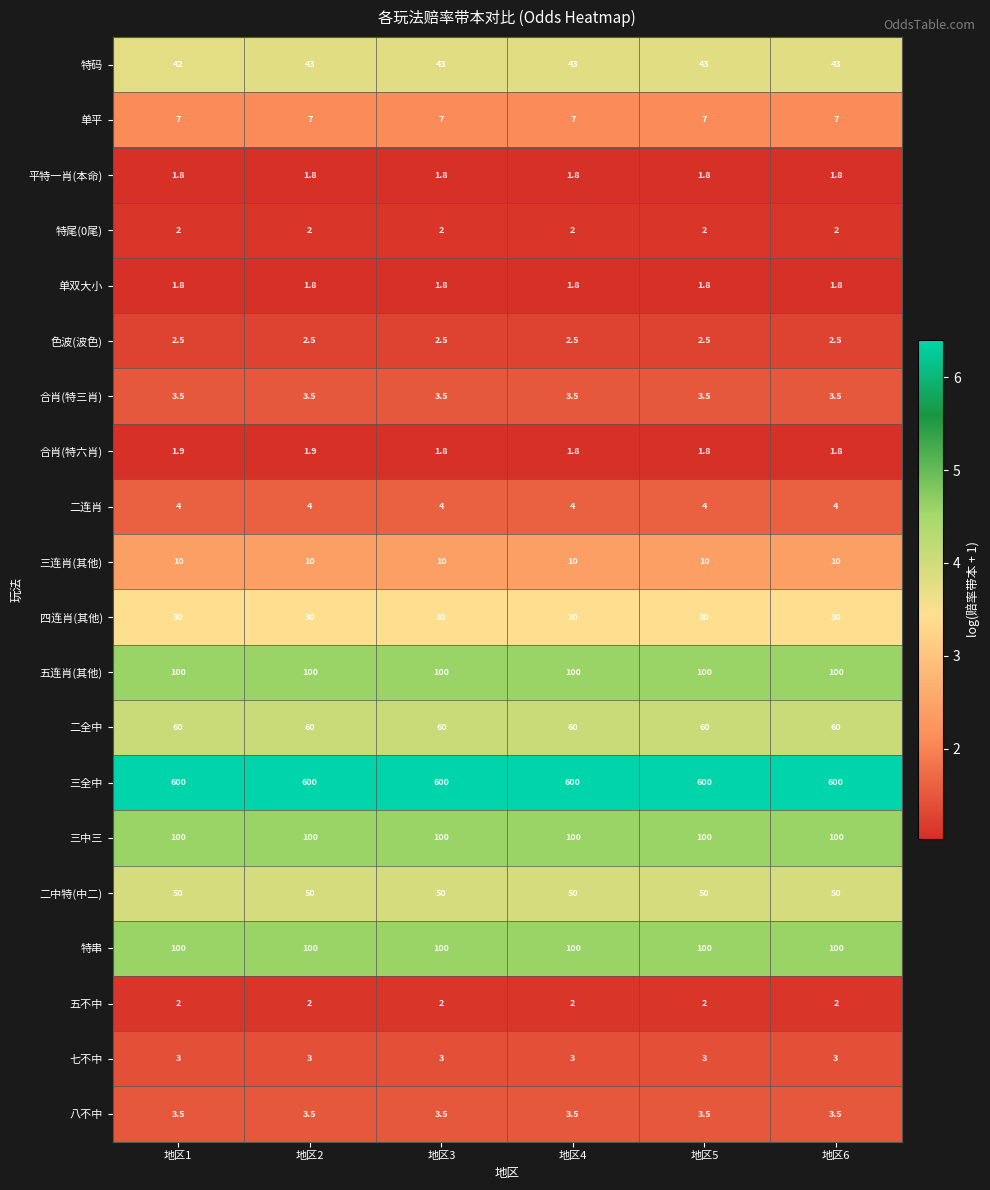

At how many categories does at least one series exceed 3?

6